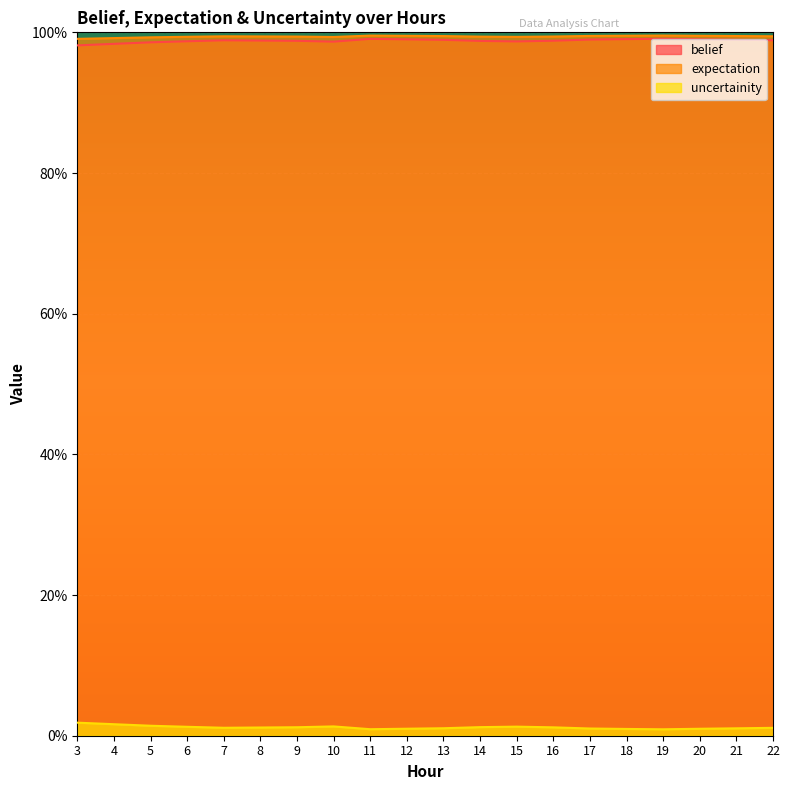

True or false: uncertainity and expectation intersect in this chart.

False